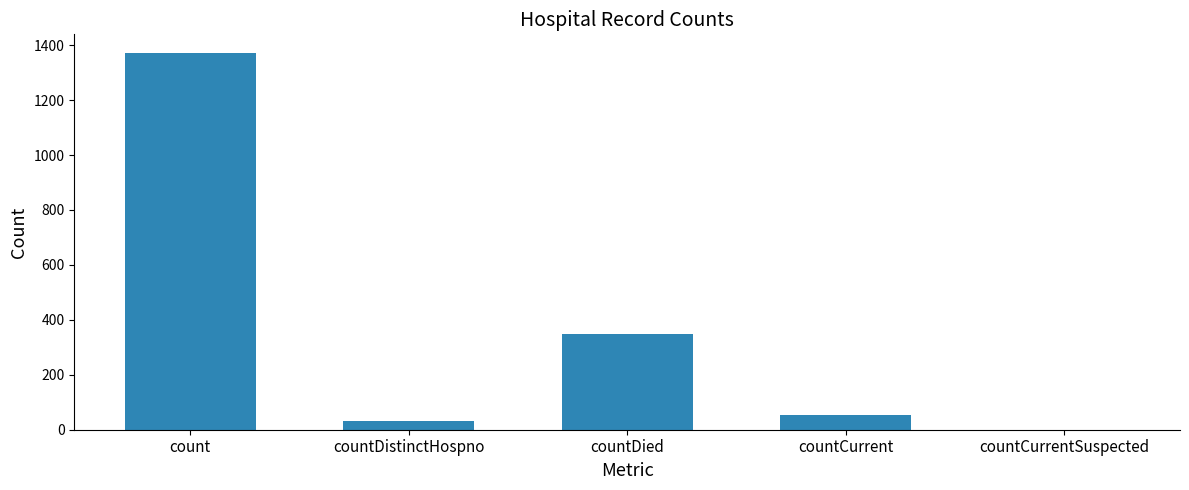

The value at countDistinctHospno is 33. True or false?

True